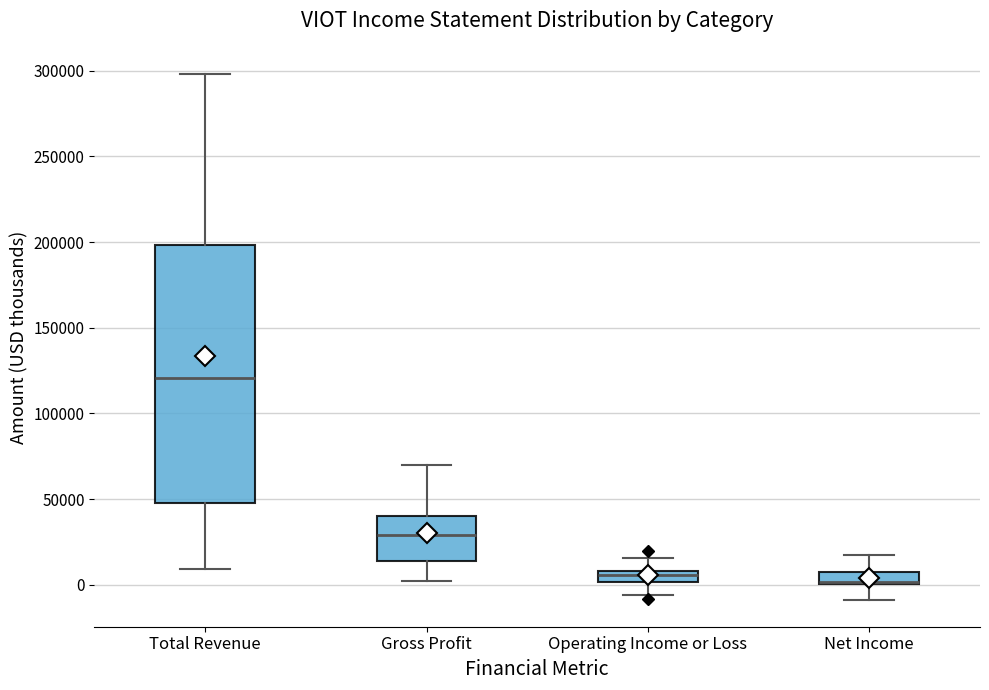

Where does the upper whisker of the box for Net Income end on the y-axis? The values are not printed on the chart, so give them approximately, as read against the axis.

15000